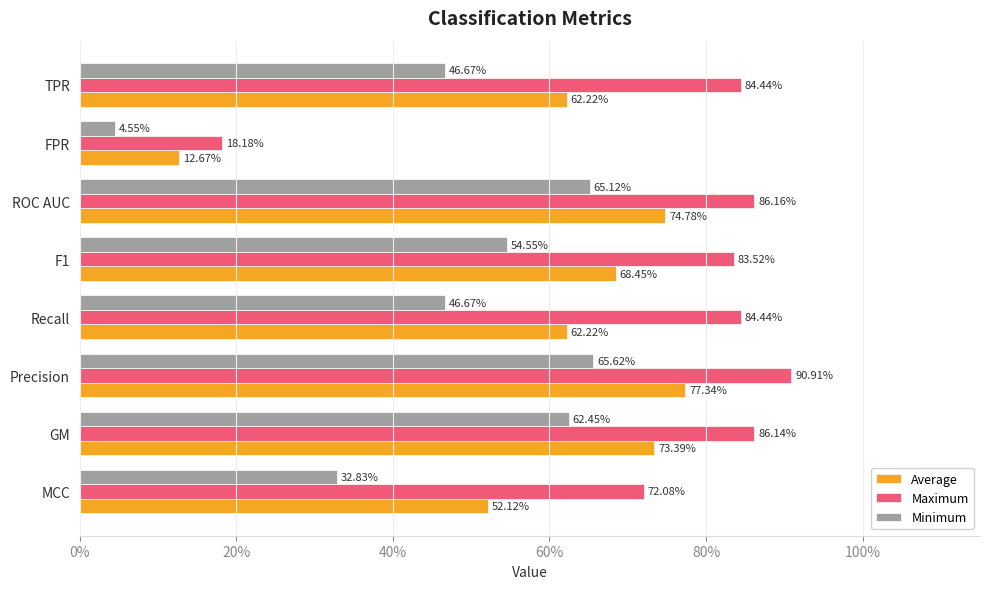

What are all the series names shown in the legend?

Average, Maximum, Minimum